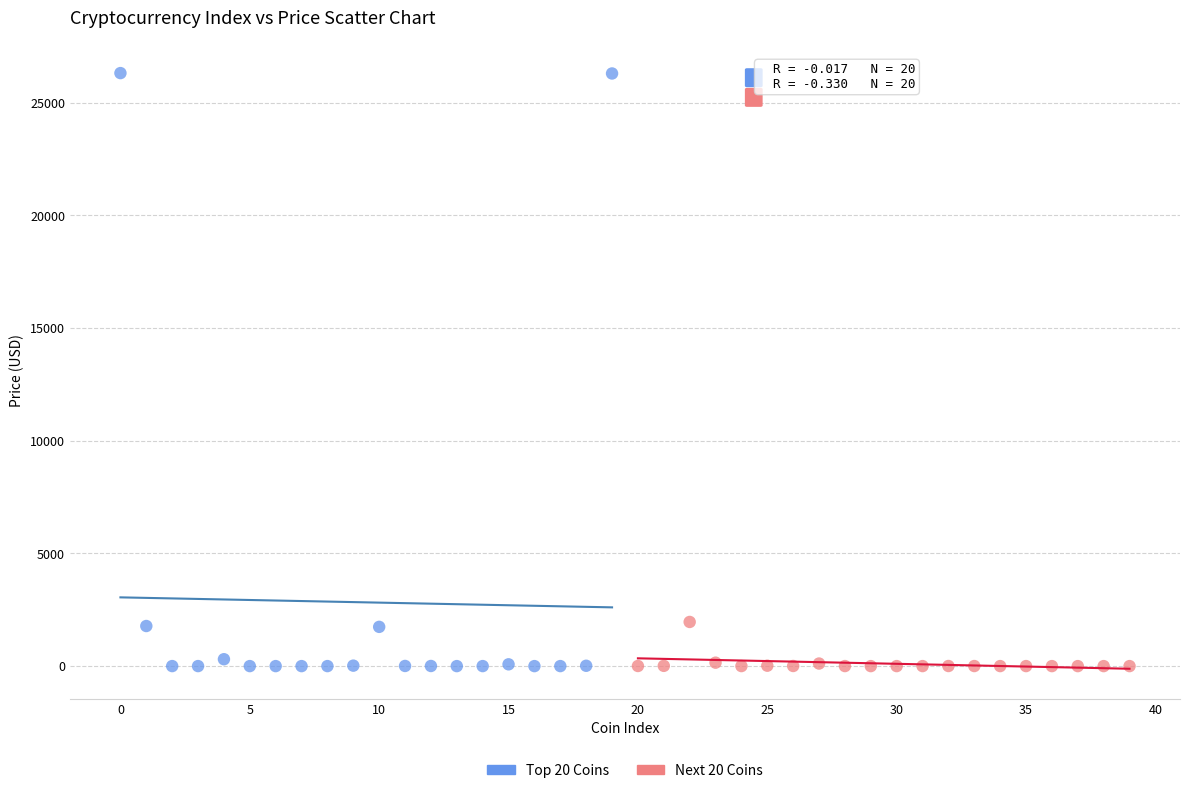

Which series has the largest Y range (max minus min)?

Top 20 Coins